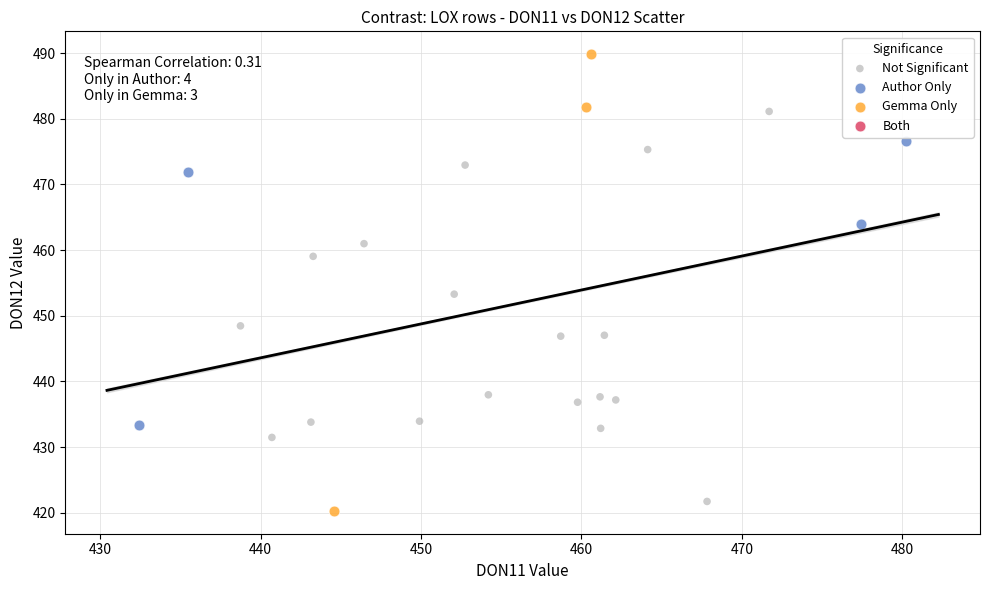

Which series reaches the maximum Y coordinate?

Gemma Only